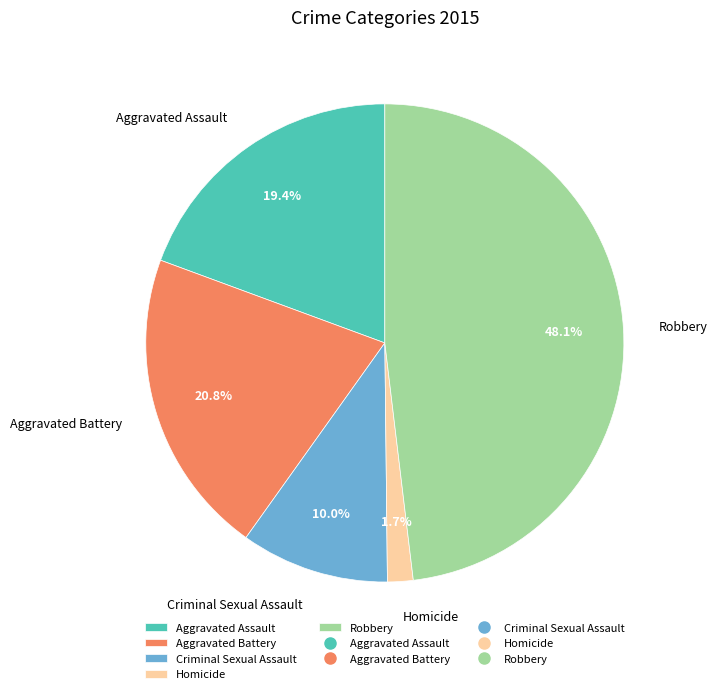

Is it true that Robbery is 48% of the pie?

True